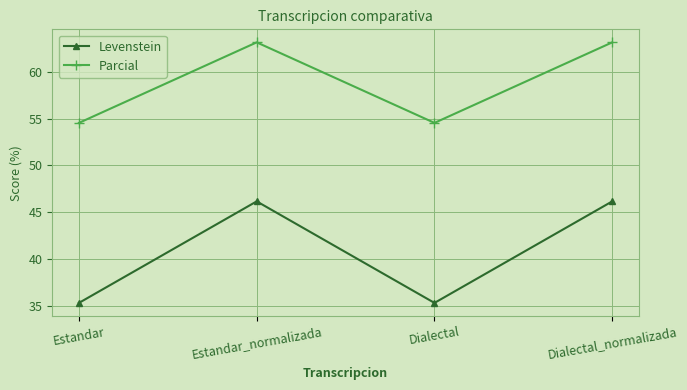

True or false: Levenstein and Parcial cross at least once.

False